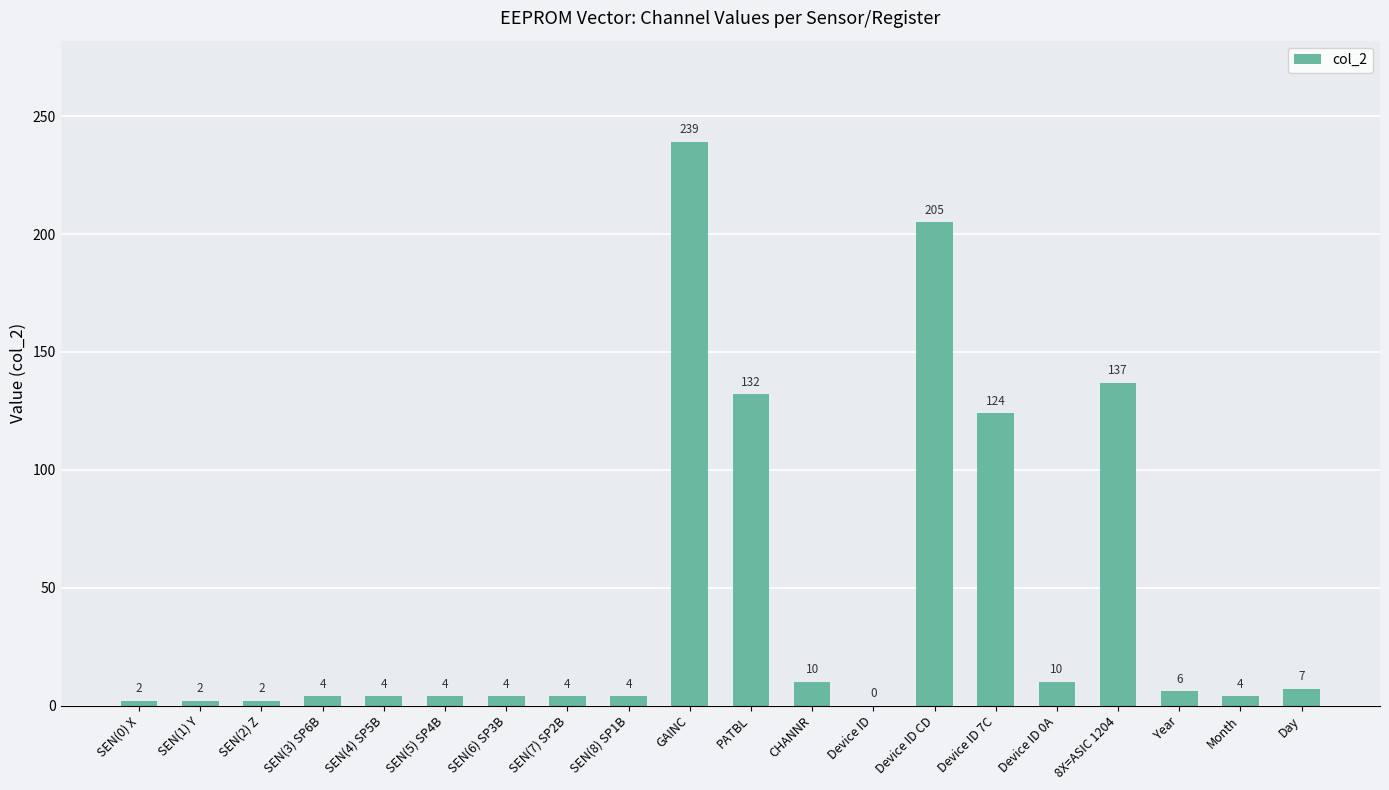

Reading right to left, list all the values displayed in this chart.

Day=7	Month=4	Year=6	8X=ASIC 1204=137	Device ID 0A=10	Device ID 7C=124	Device ID CD=205	Device ID=0	CHANNR=10	PATBL=132	GAINC=239	SEN(8) SP1B=4	SEN(7) SP2B=4	SEN(6) SP3B=4	SEN(5) SP4B=4	SEN(4) SP5B=4	SEN(3) SP6B=4	SEN(2) Z=2	SEN(1) Y=2	SEN(0) X=2